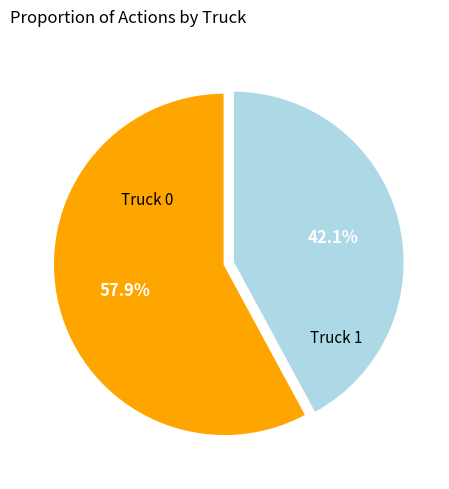

True or false: Truck 1 accounts for 42% of the total.

True